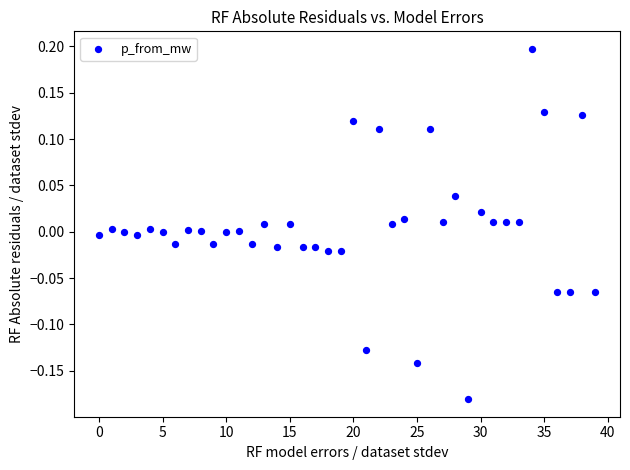

What is the range of Y values (max minus min)?

0.4